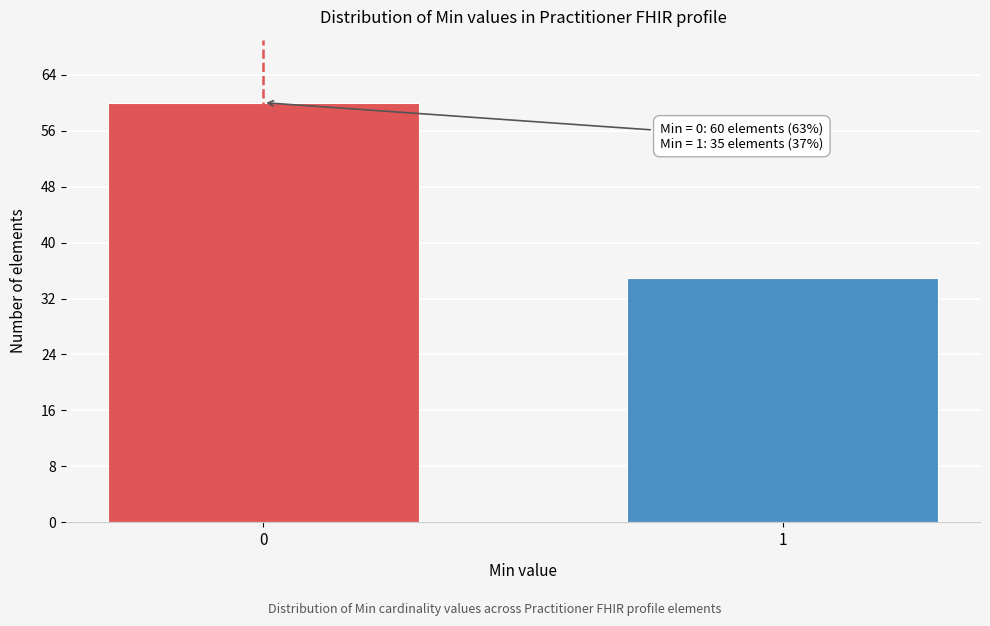

Reading left to right, transcribe all the data shown in this chart.

0=60	1=35